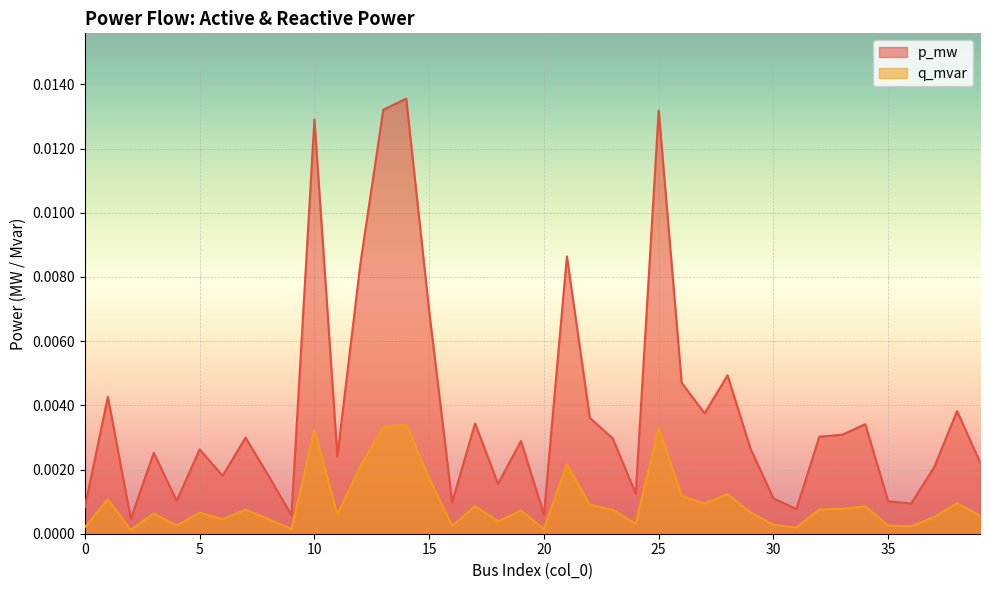

Rank the series by their average value, from lowest to highest.

q_mvar, p_mw